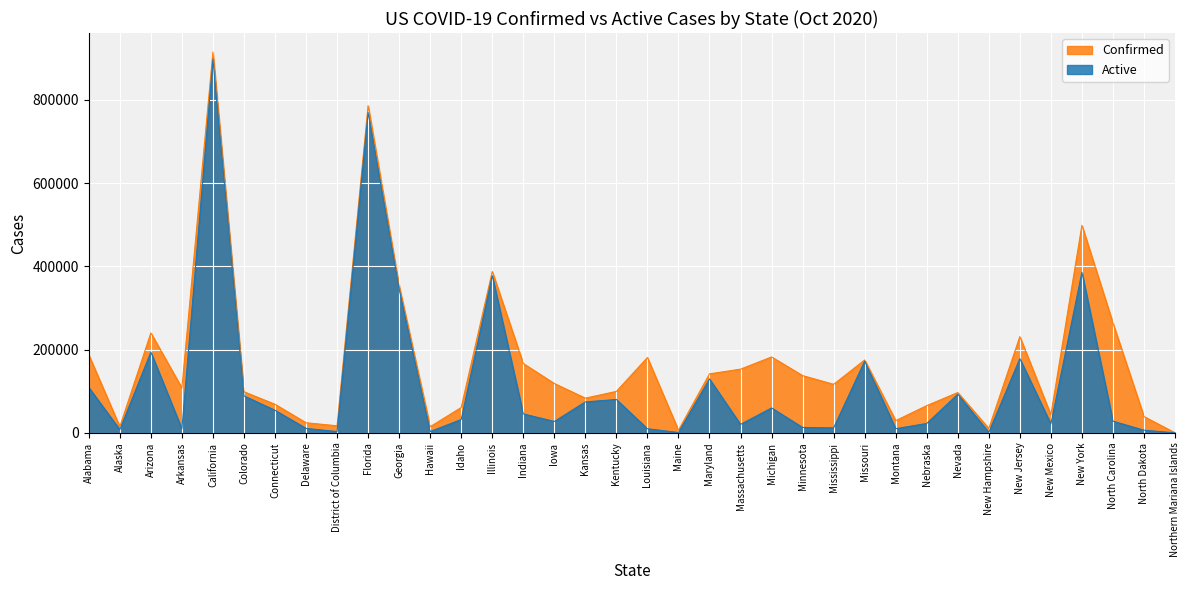

Reading left to right, what are all the values shown in this chart?

Confirmed: Alabama=187267	Alaska=14798	Arizona=240122	Arkansas=107679	California=914888	Colorado=98733	Connecticut=68637	Delaware=24249	District of Columbia=16906	Florida=786311	Georgia=353372	Hawaii=14773	Idaho=60923	Illinois=387687	Indiana=166564	Iowa=118563	Kansas=83361	Kentucky=99637	Louisiana=180991	Maine=6309	Maryland=141741	Massachusetts=153037	Michigan=182344	Minnesota=137536	Mississippi=116617	Missouri=175130	Montana=29346	Nebraska=65376	Nevada=96908	New Hampshire=10530	New Jersey=231331	New Mexico=43169	New York=498646	North Carolina=263883	North Dakota=39130	Northern Mariana Islands=92
Active: Alabama=109106	Alaska=7712	Arizona=194062	Arkansas=9500	California=897428	Colorado=88846	Connecticut=54242	Delaware=10717	District of Columbia=3047	Florida=769806	Georgia=345528	Hawaii=3114	Idaho=32029	Illinois=377849	Indiana=45536	Iowa=27393	Kansas=74355	Kentucky=80164	Louisiana=9837	Maine=764	Maryland=129534	Massachusetts=20293	Michigan=59820	Minnesota=13015	Mississippi=11949	Missouri=172275	Montana=10060	Nebraska=22511	Nevada=92771	New Hampshire=1066	New Jersey=178416	New Mexico=21279	New York=385983	North Carolina=28061	North Dakota=6315	Northern Mariana Islands=61